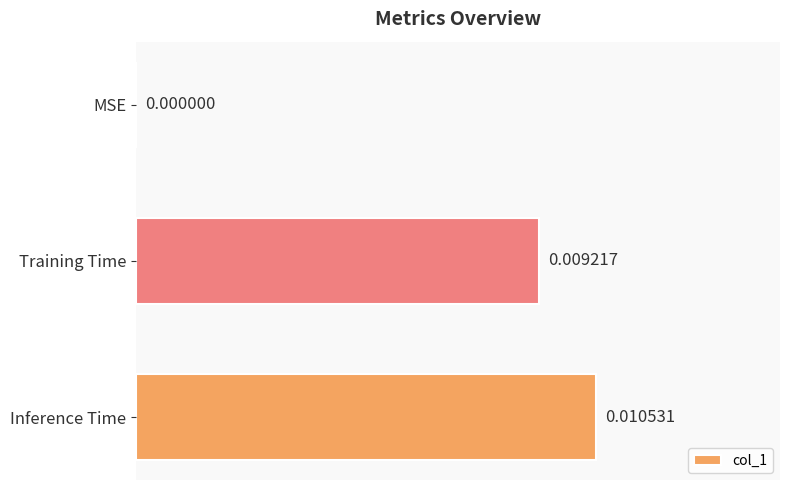

How many positive values are there?

2